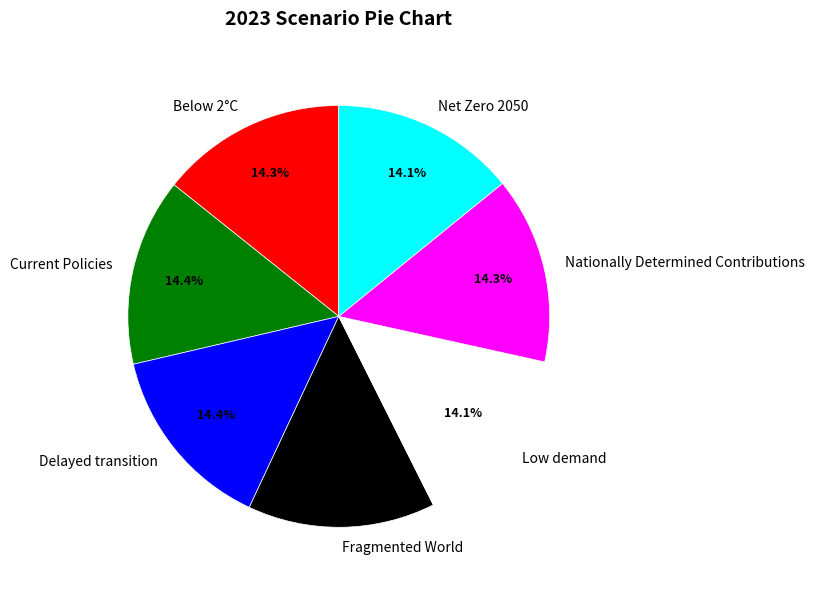

Is it true that Current Policies is 14% of the pie?

True